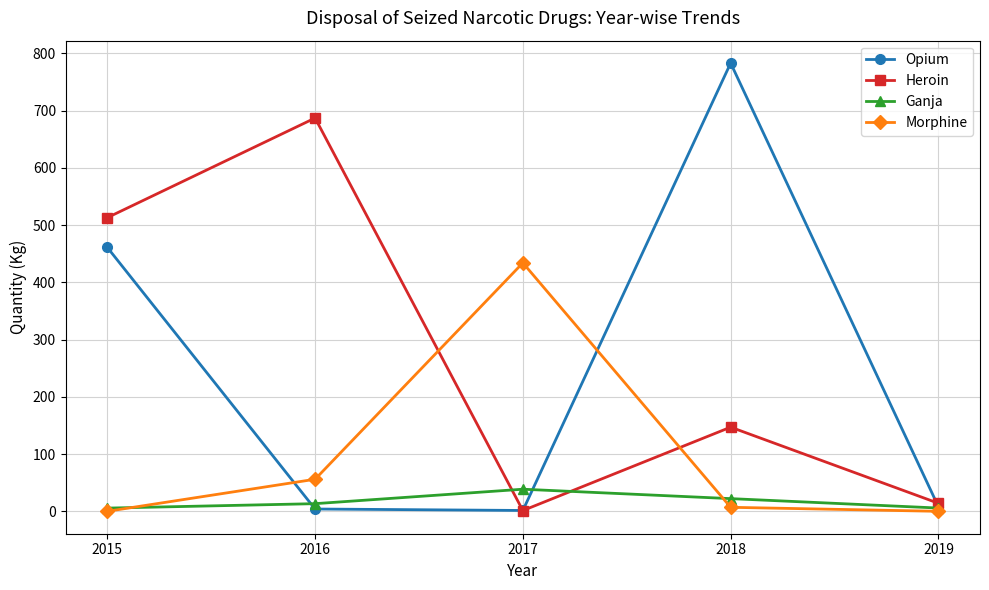

How many interior local peaks does the Heroin series have?

2